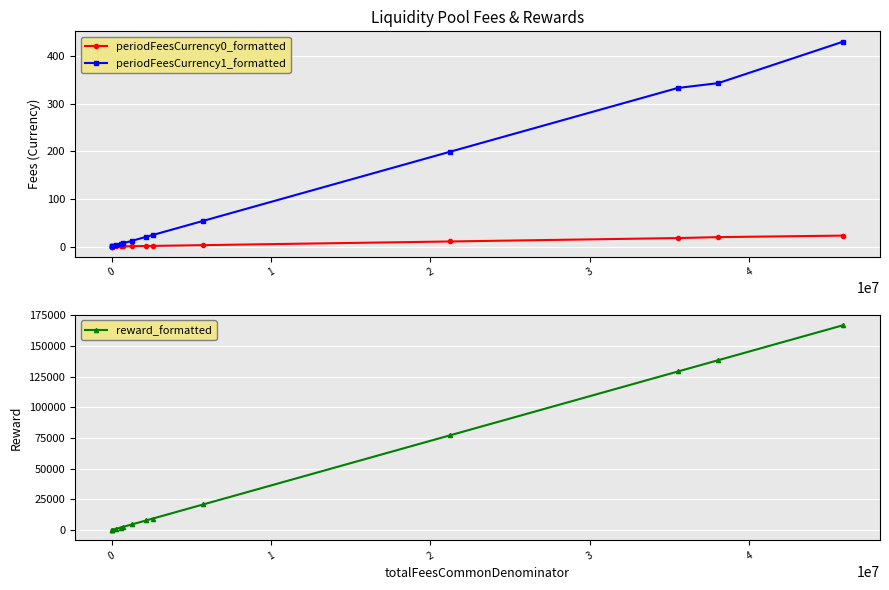

What is the difference between the maximum and minimum values in the reward_formatted series?

166790.7